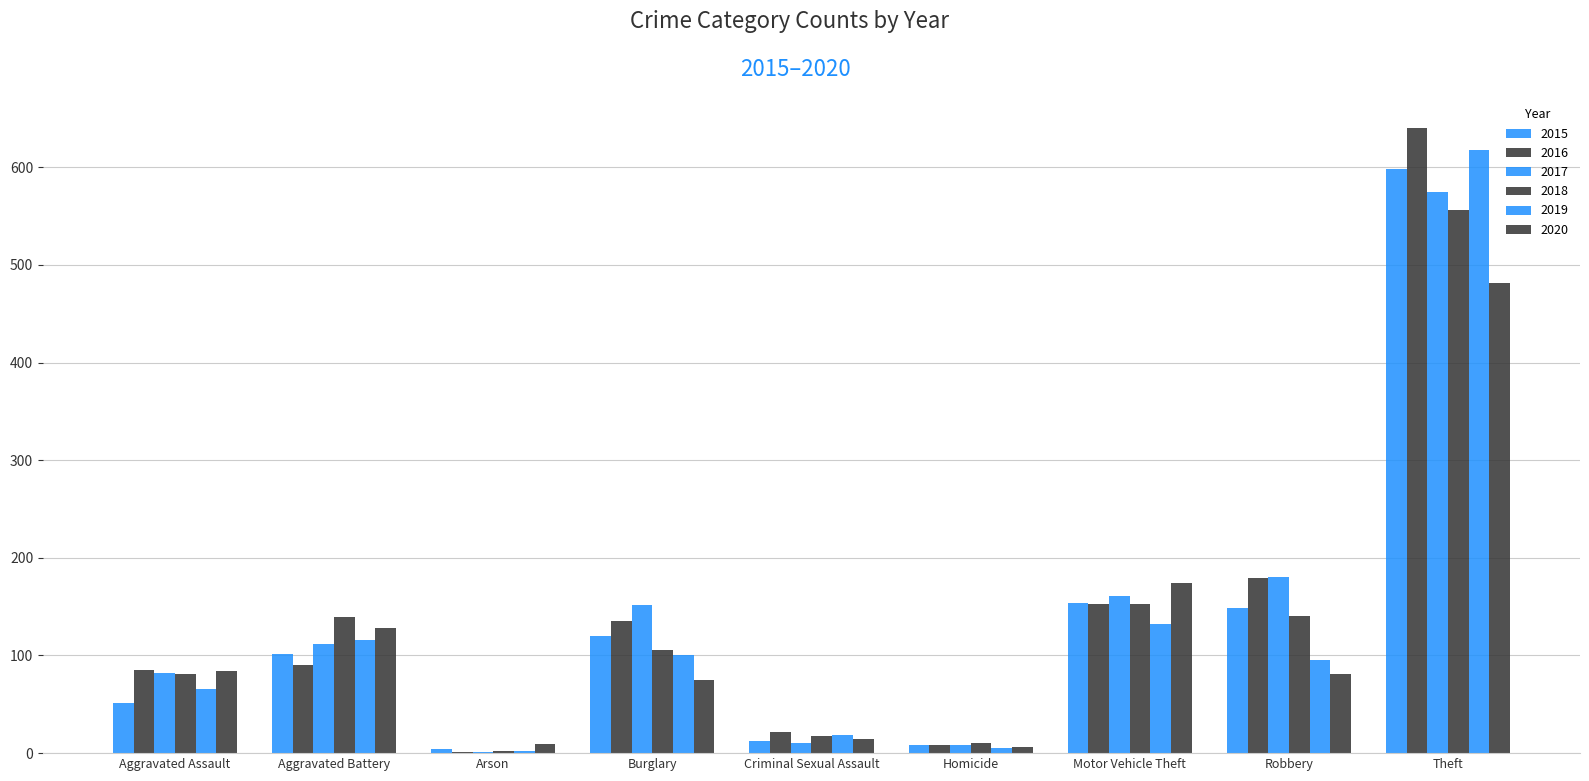

What is the difference between the highest and lowest values at Motor Vehicle Theft?

42